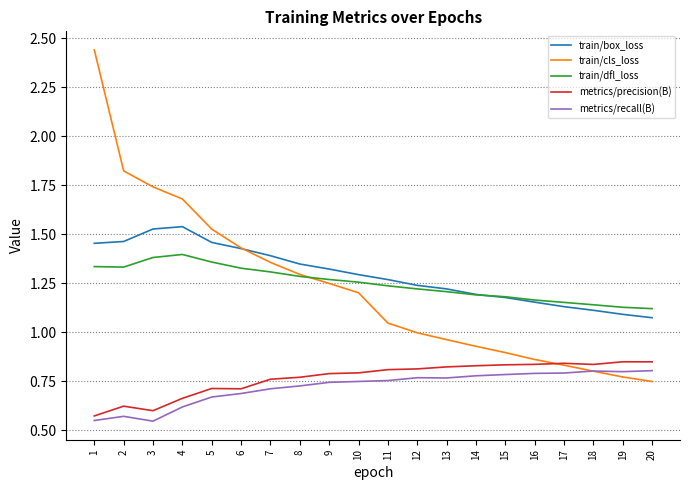

What is the total value across all series at 13?

5.0